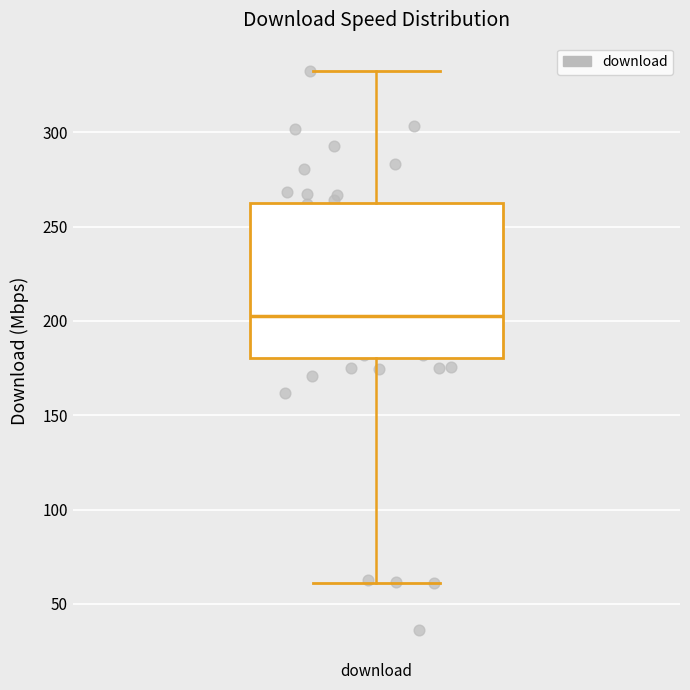

Read this box plot against the y-axis: the position of the median line, the range covered by the box, and the ends of both whiskers. The values are not printed on the chart, so give them approximately, as read against the axis.

median 200, box 180 to 265, whiskers 60 to 335